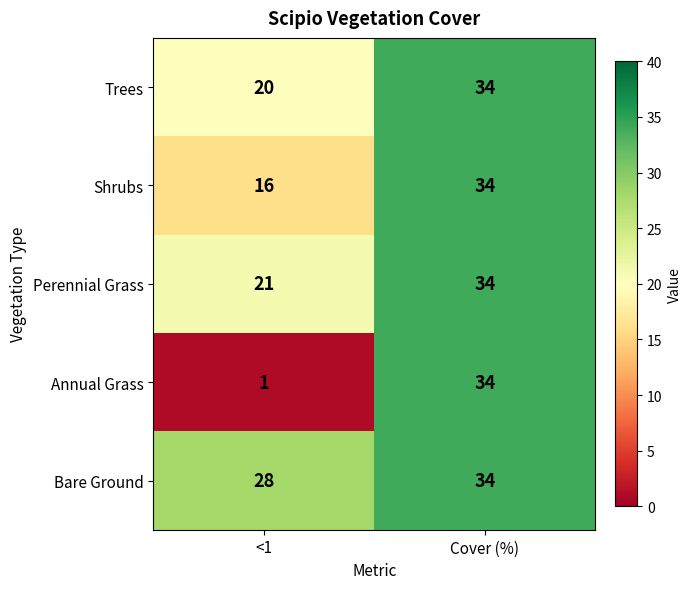

What is the difference between the highest and lowest values at <1?

27